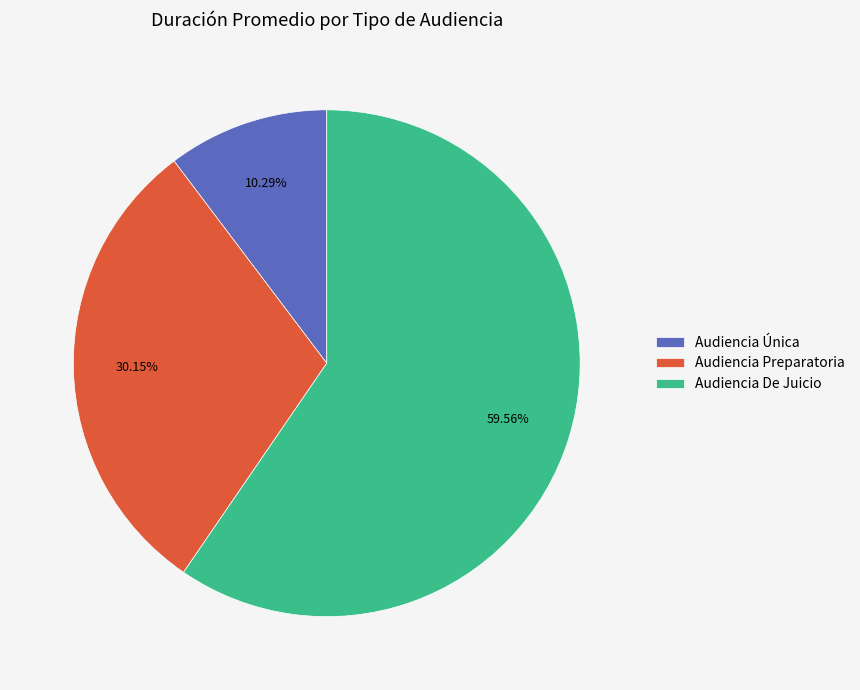

Which slice is the smallest?

Audiencia Única